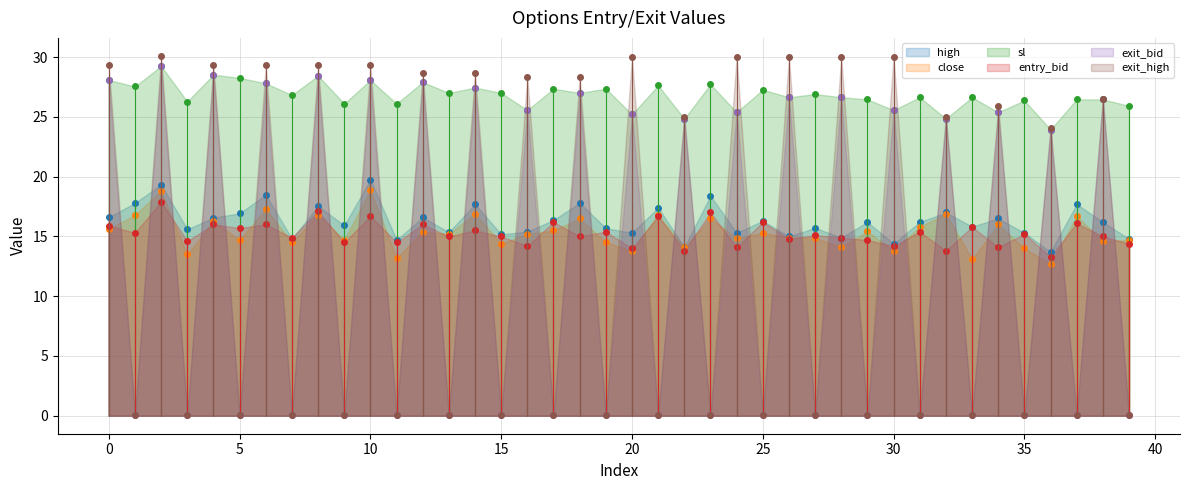

The value of sl at 33 is 15.0. True or false?

False